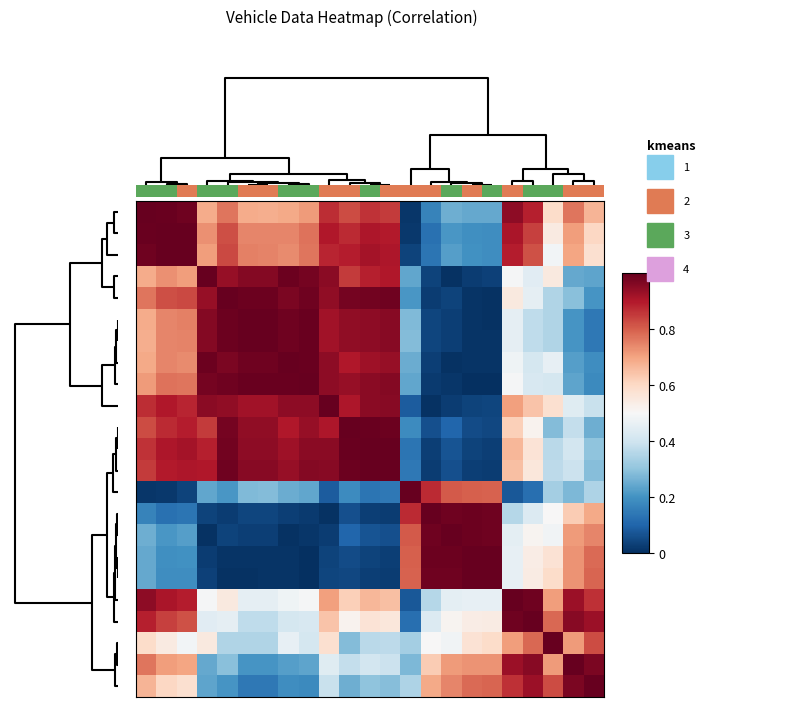

How many categories are shown in the chart?

23